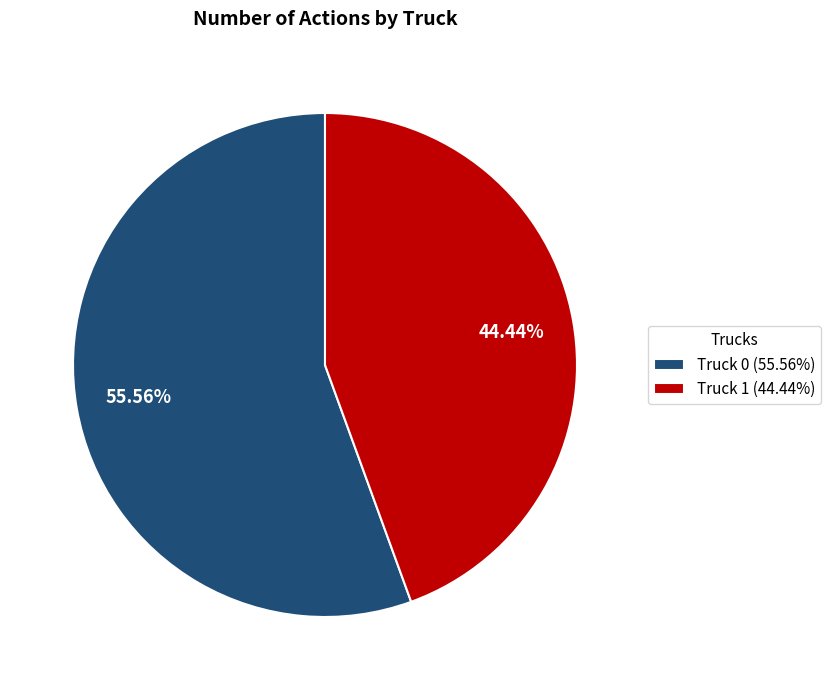

To the nearest percent, what percentage of the pie is Truck 0?

56%